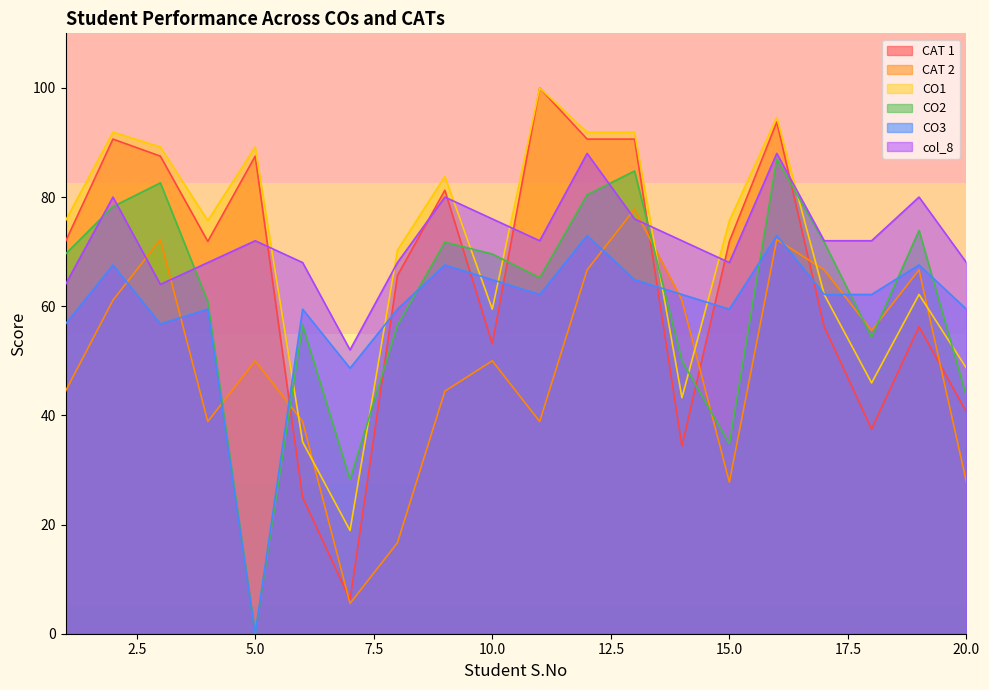

Where does the CAT 1 series first go above 71?

1